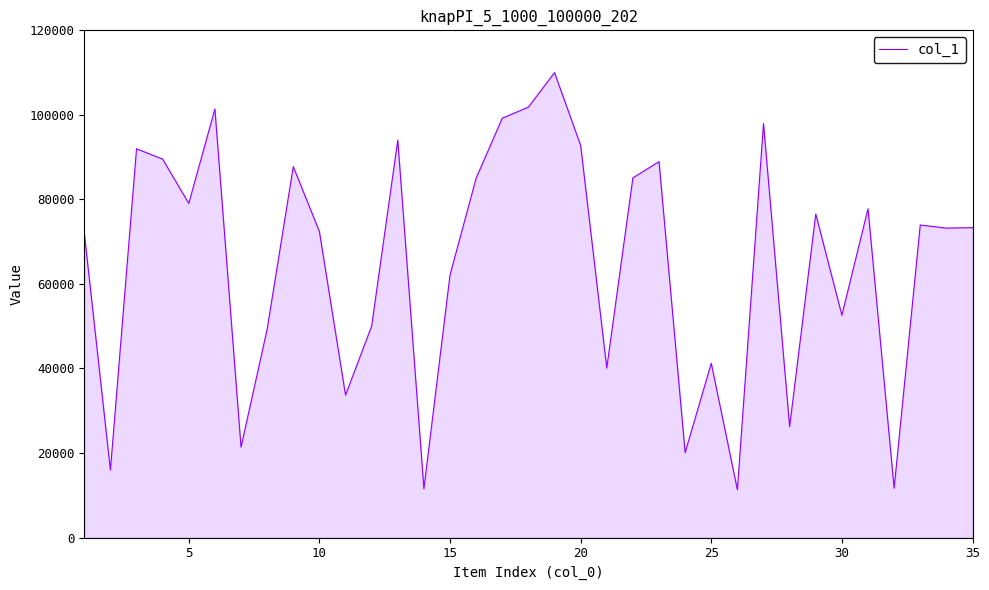

Does the chart display data point markers on the line(s)?

No